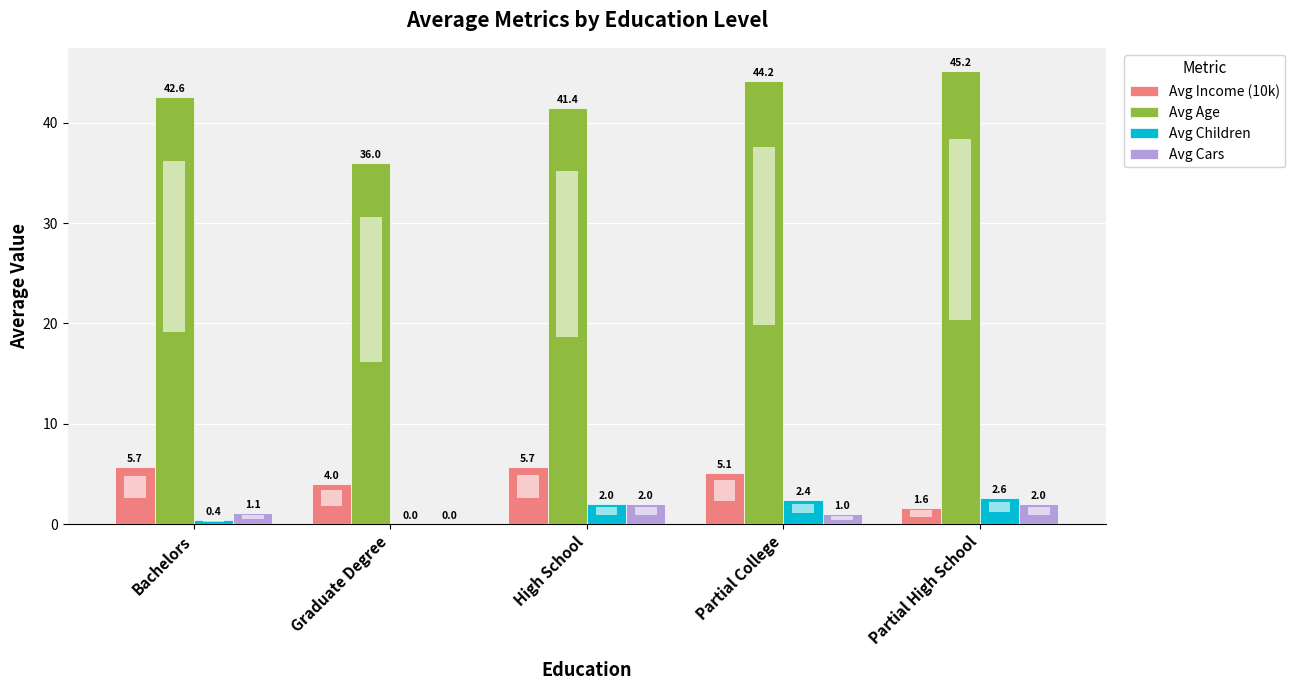

Reading right to left, list all the values displayed in this chart.

Avg Income (10k): Partial High School=1.6	Partial College=5.1	High School=5.7	Graduate Degree=4.0	Bachelors=5.7
Avg Age: Partial High School=45.2	Partial College=44.2	High School=41.4	Graduate Degree=36.0	Bachelors=42.6
Avg Children: Partial High School=2.6	Partial College=2.4	High School=2.0	Graduate Degree=0.0	Bachelors=0.4
Avg Cars: Partial High School=2.0	Partial College=1.0	High School=2.0	Graduate Degree=0.0	Bachelors=1.1